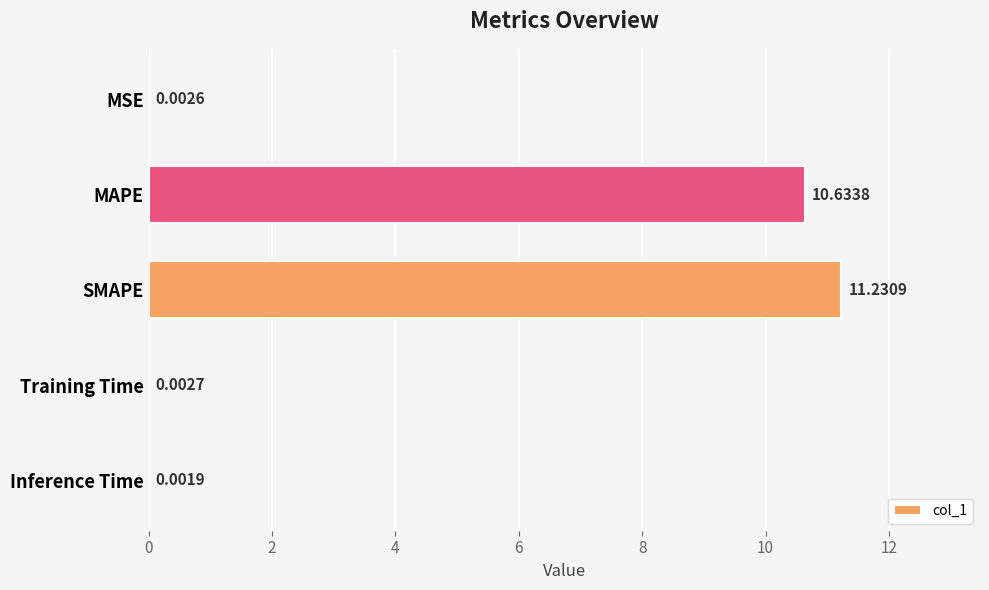

At which label is the value closest to 5?

Training Time